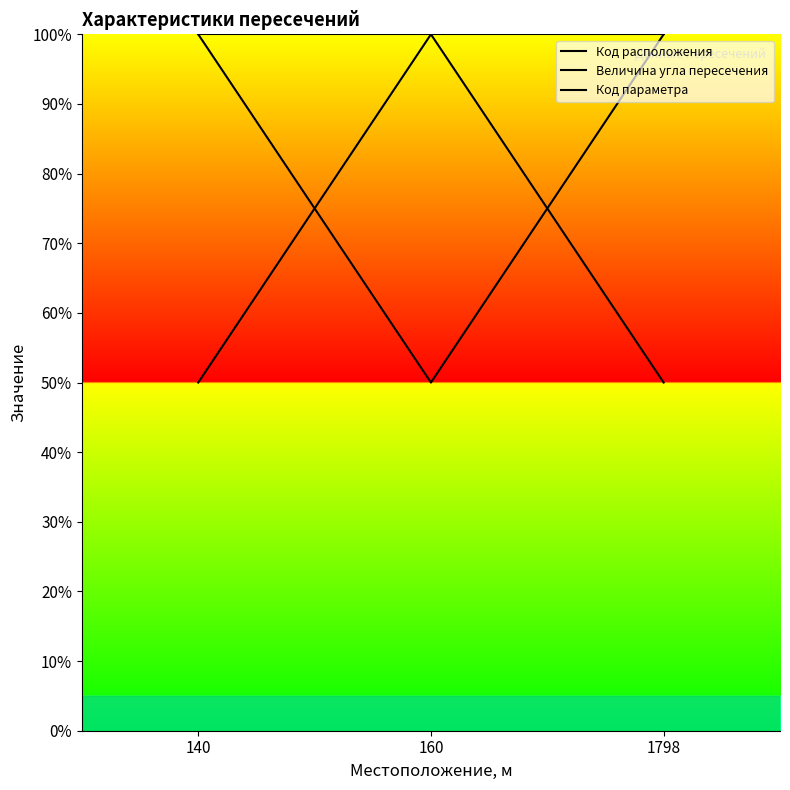

Is the value of Величина угла пересечения at 160 greater than the value of Код параметра at 160?

No